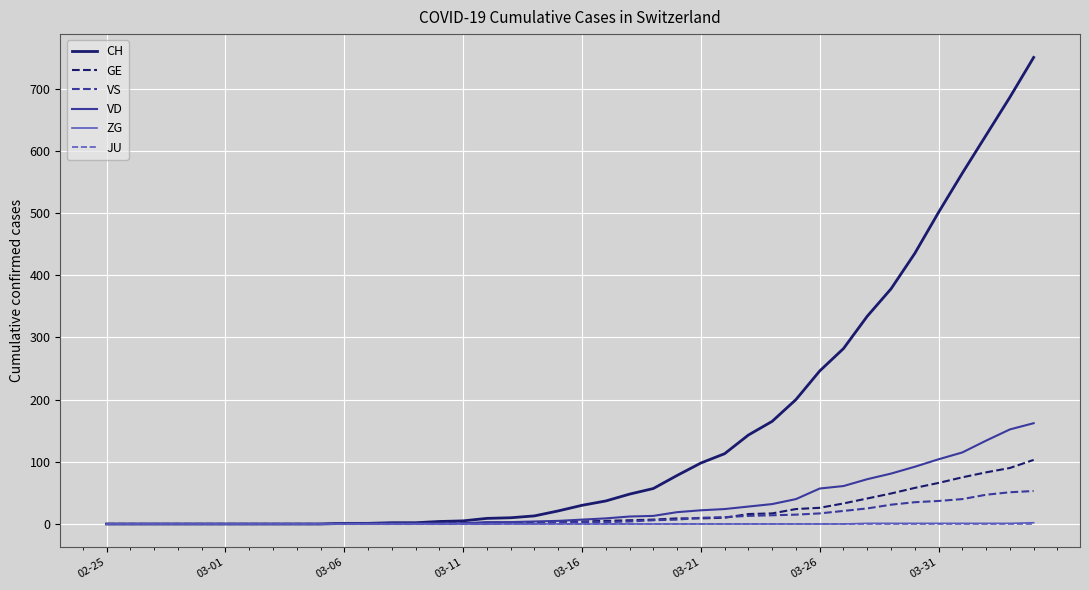

Which series has the widest spread of values?

CH